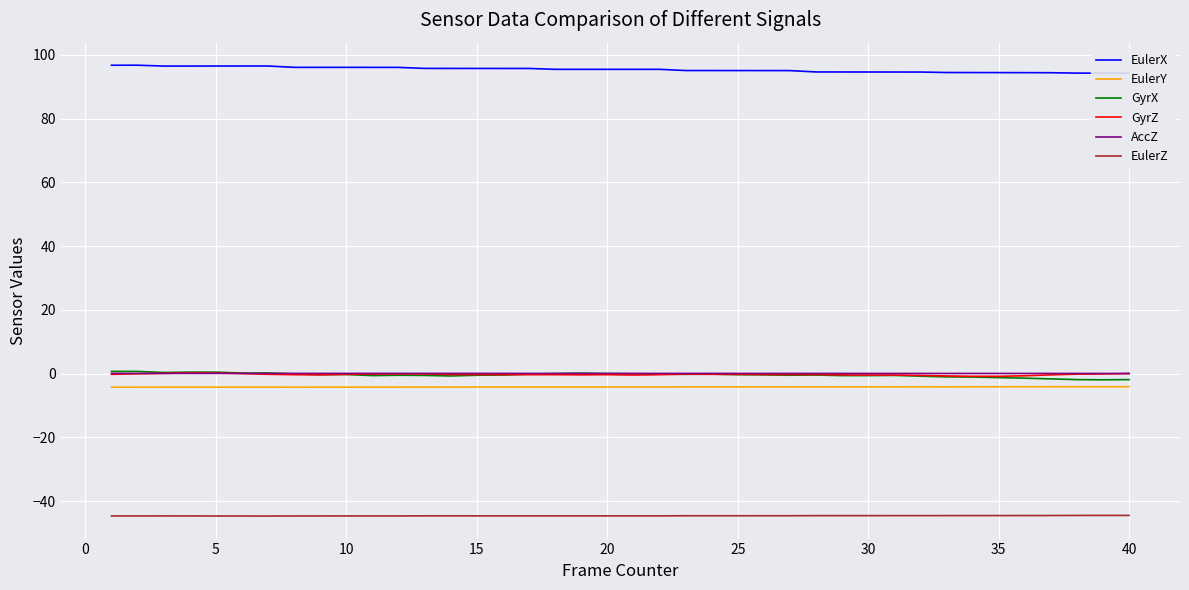

True or false: EulerX has more than 1 interior local peaks.

False